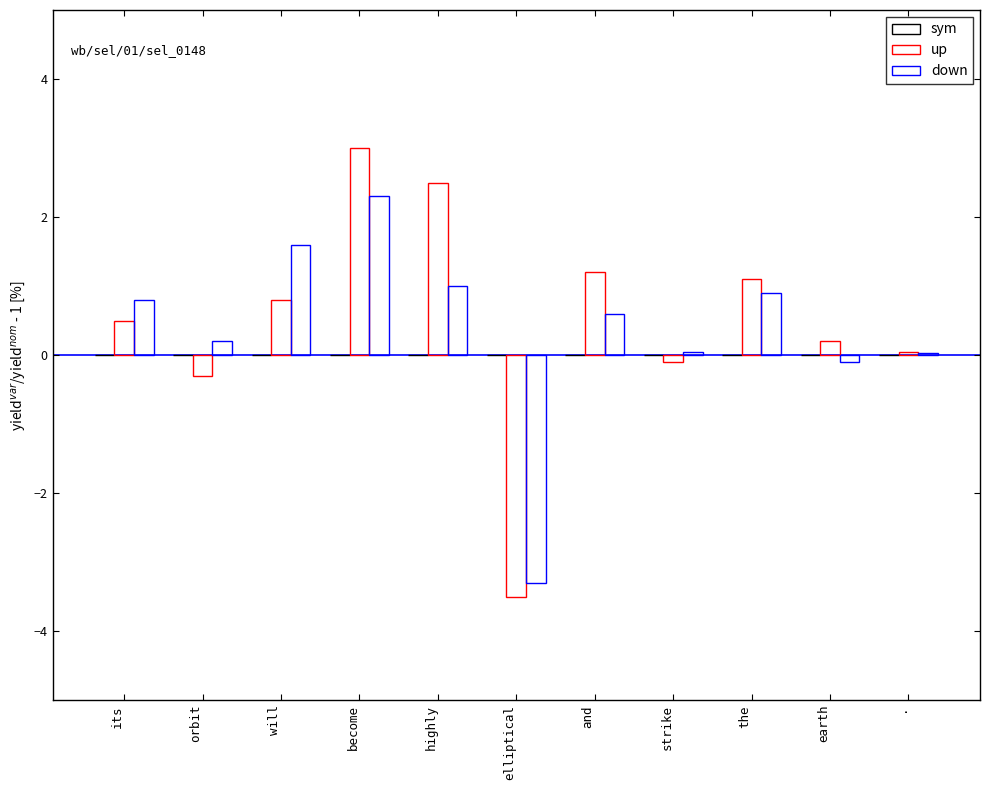

Does the chart contain stacked bars?

No